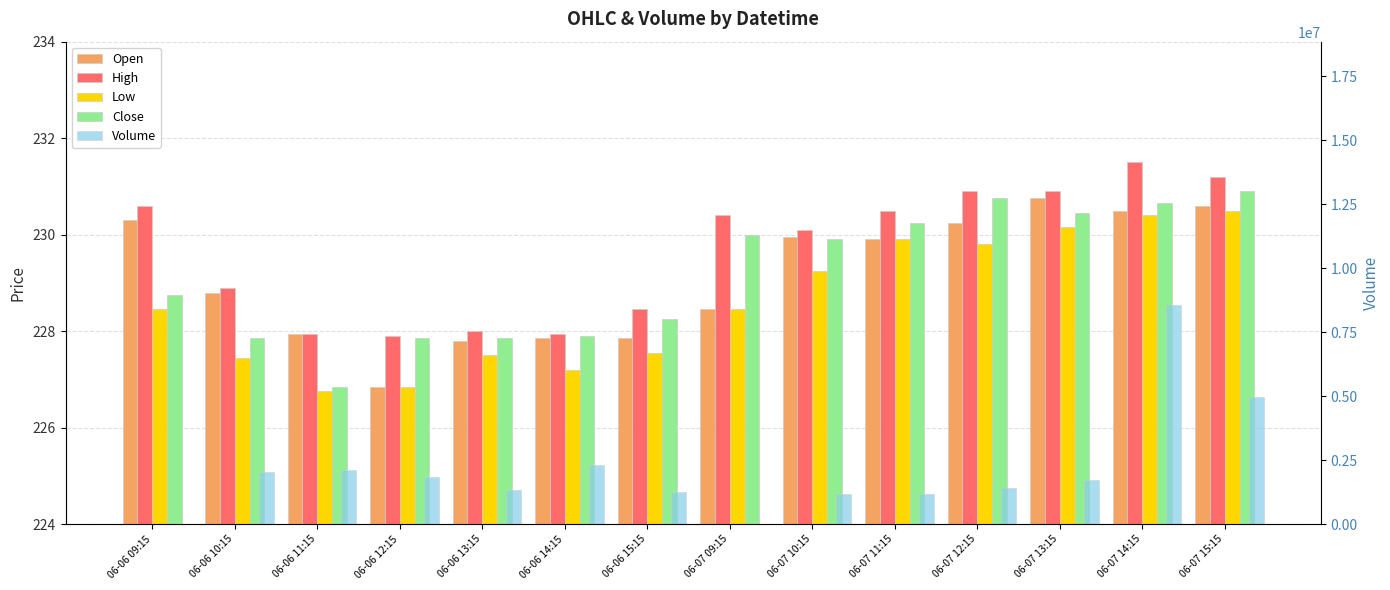

What is the value of the Low bar at the 1st from the left?

228.4